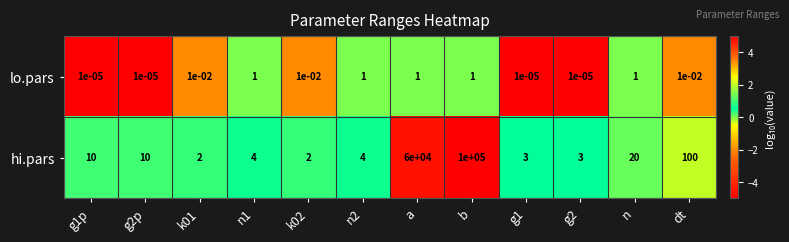

Which category has the highest value in the hi.pars series?

b